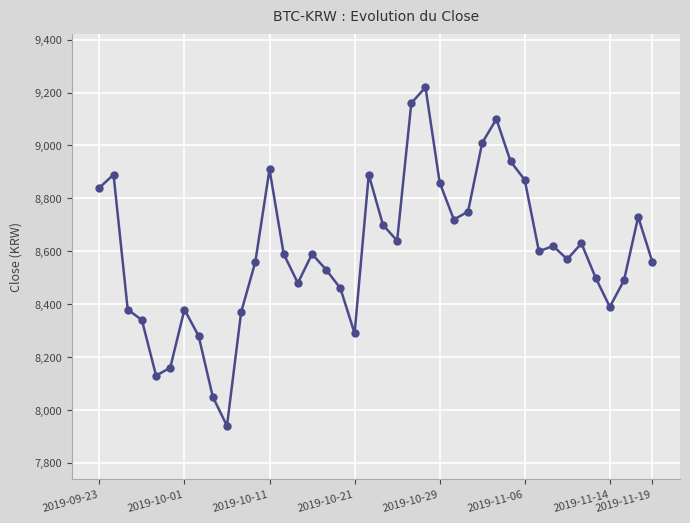

True or false: the data has more than 2 interior local peaks.

True